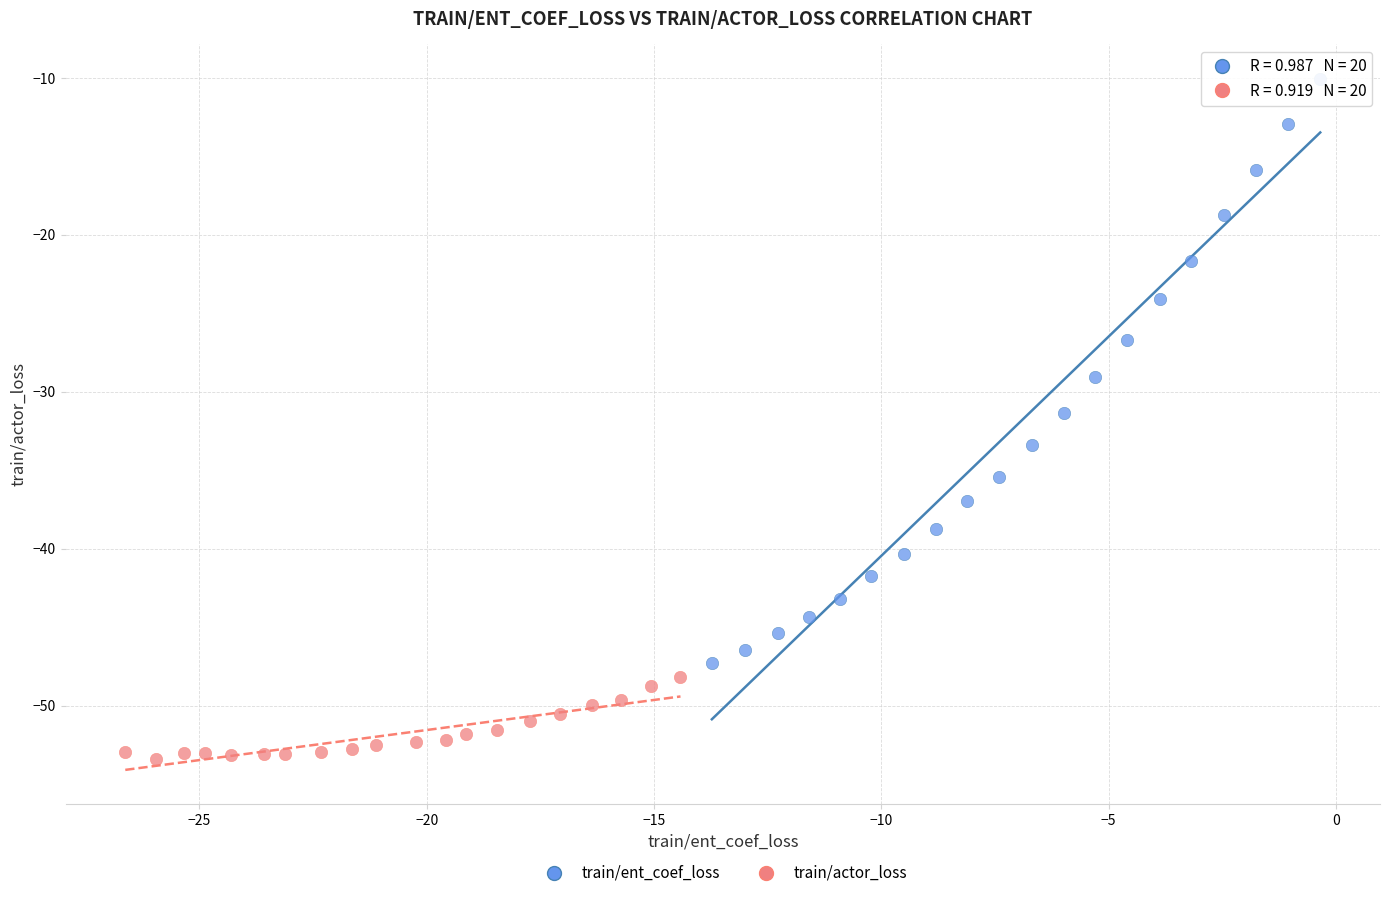

Which series contains the highest Y value?

train/ent_coef_loss